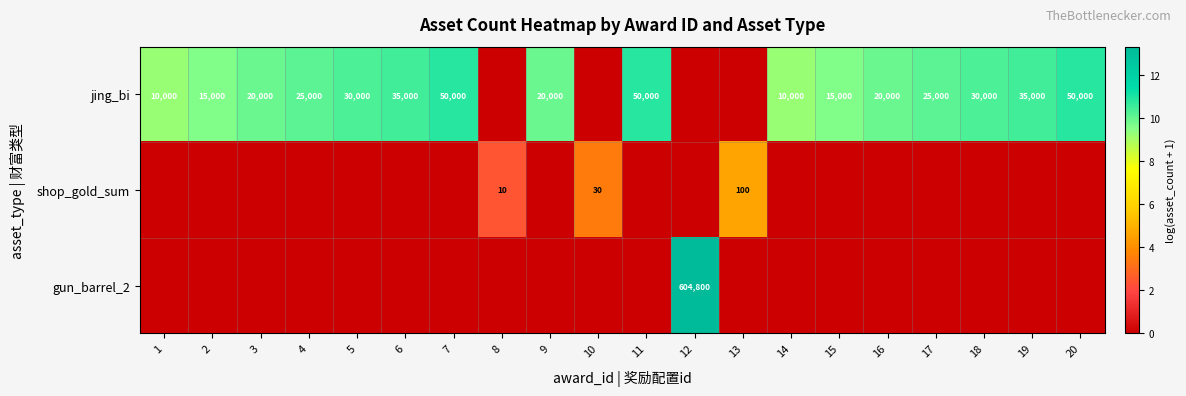

Is it true that jing_bi equals 68591 at 7?

False